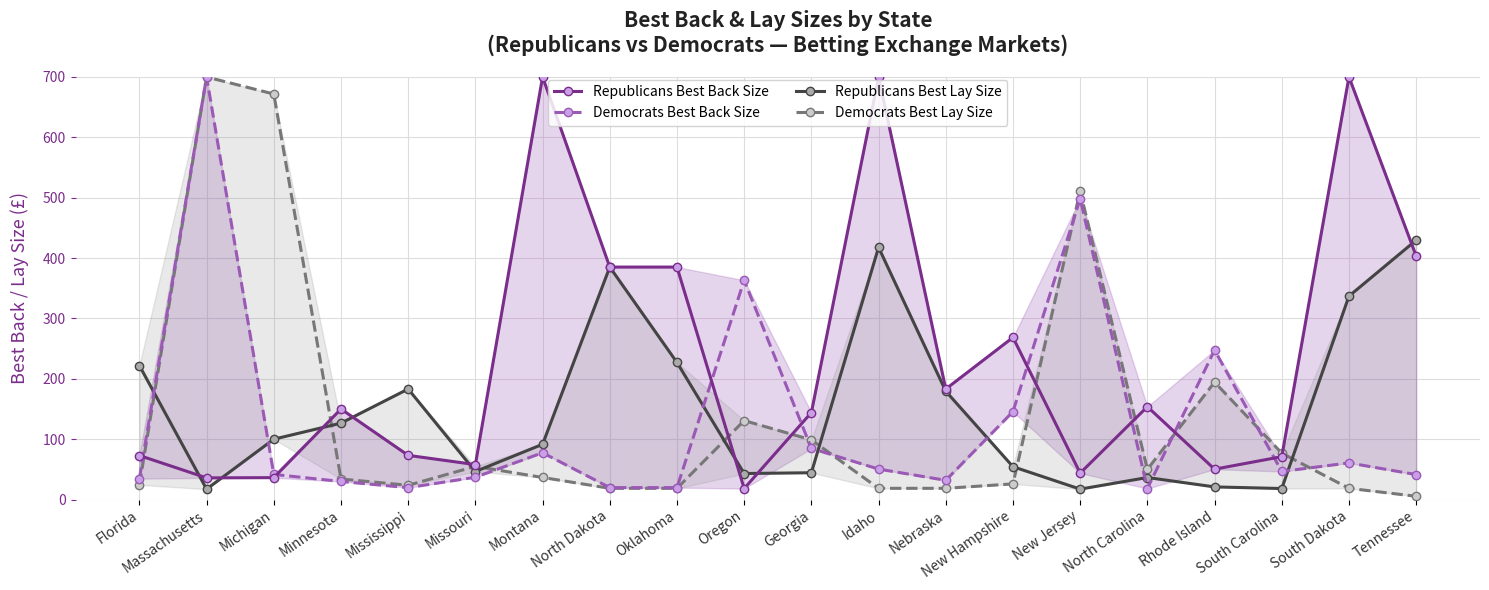

List the series in order of their peak value, lowest first.

Republicans Best Lay Size, Democrats Best Lay Size, Republicans Best Back Size, Democrats Best Back Size